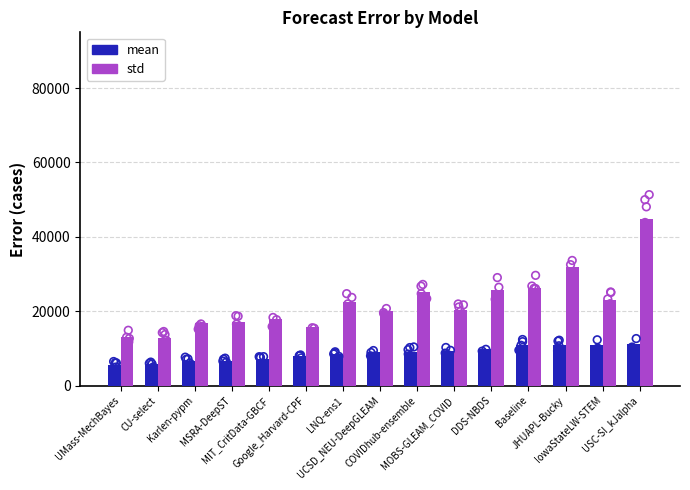

Which series has the largest total across all categories?

std